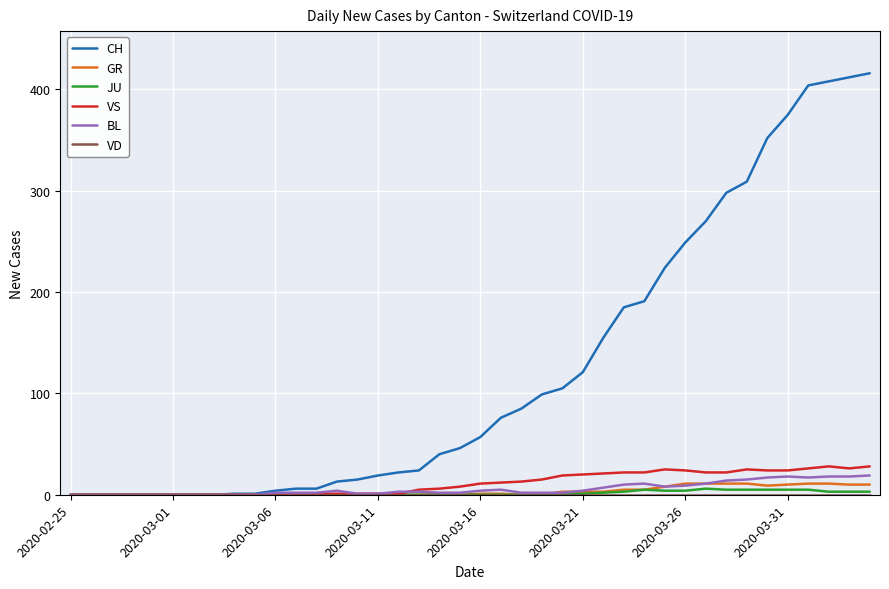

Which series has the largest range (max minus min)?

CH